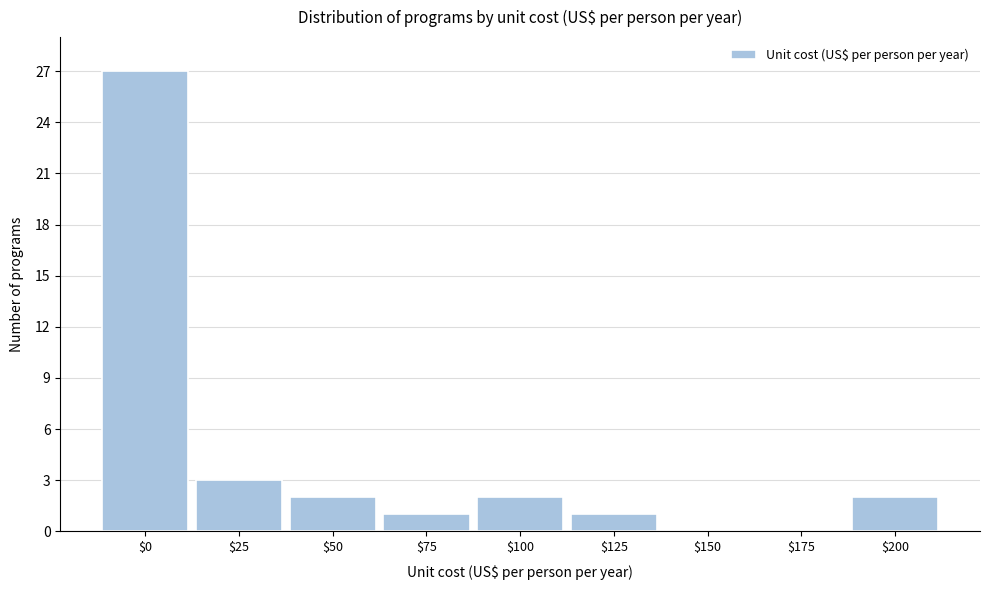

What is the sum of all values?

38